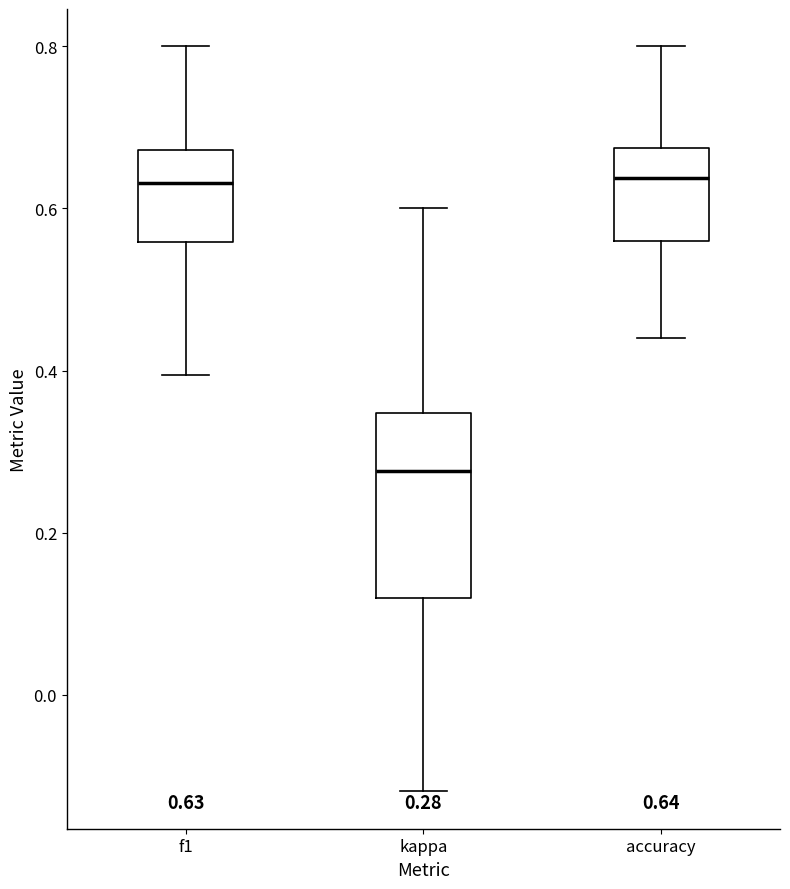

Which box is the tallest, from its lower edge to its upper edge?

kappa